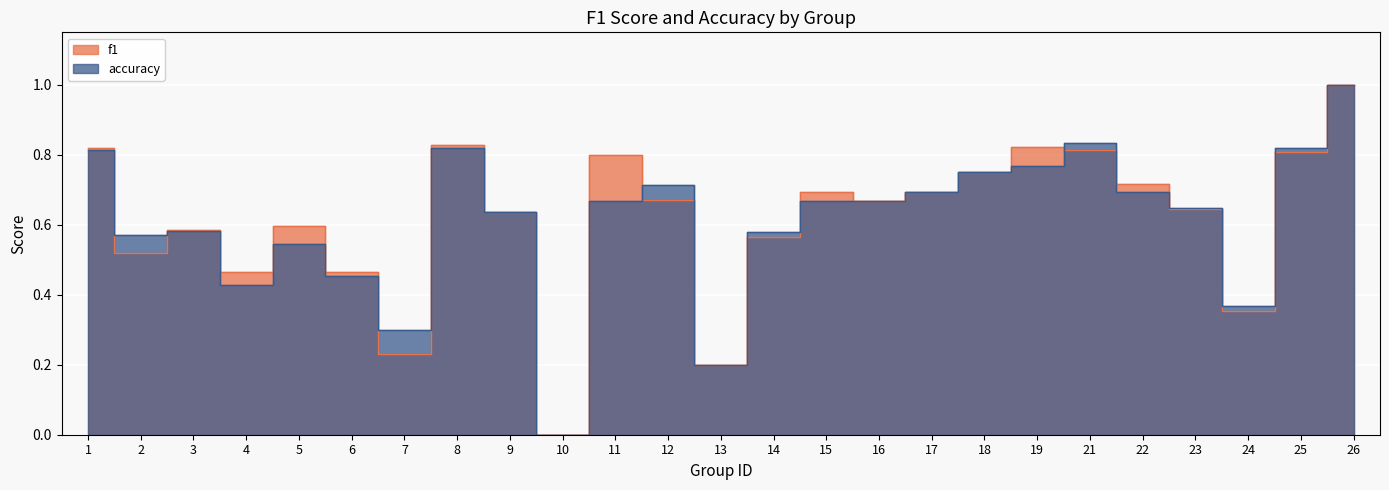

Between 3 and 18, which is larger?

18